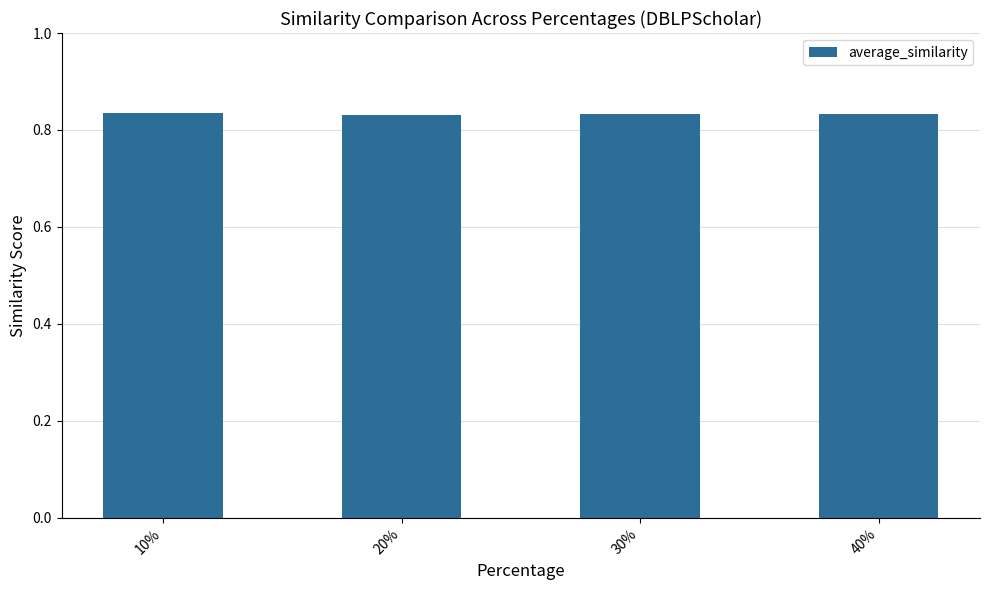

What is the sum of all values?

3.3